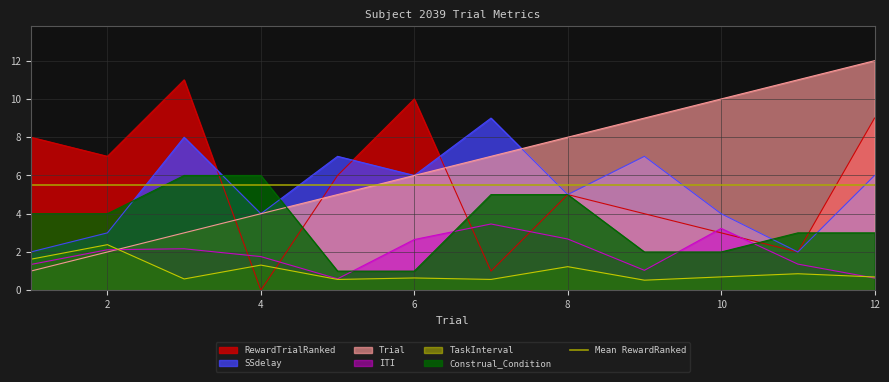

Between 2 and 6, which is larger?

6